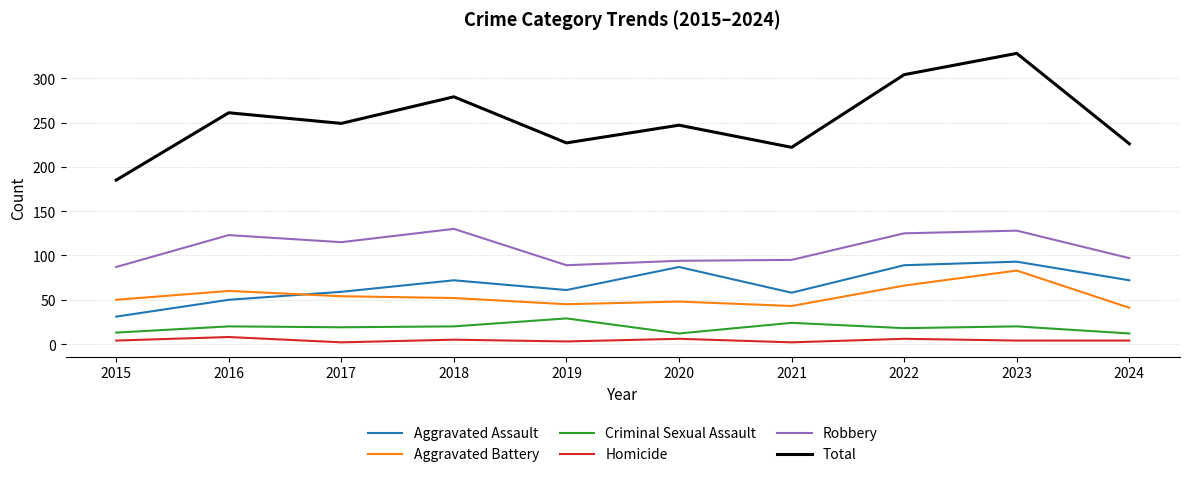

Which series has the largest total across all categories?

Total